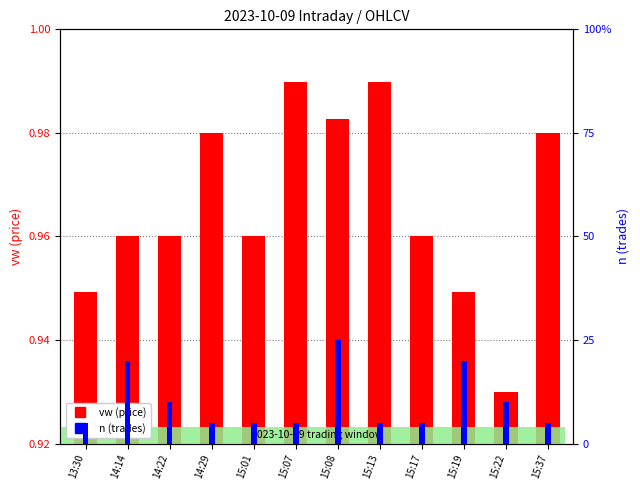

What is the sum of the vw (price) values at 15:08 and 14:14?

1.9